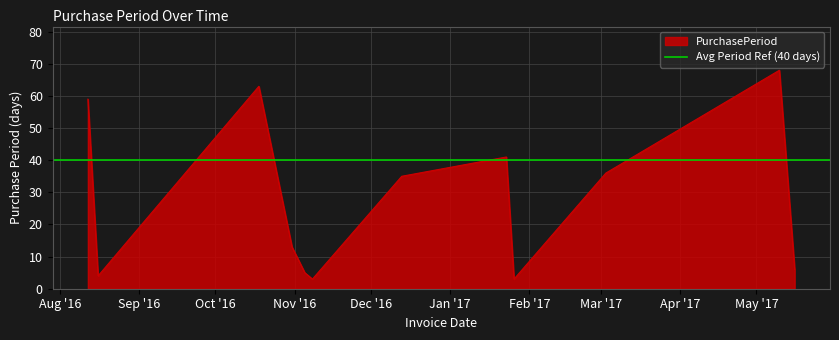

What is the label of the 1st point from the left?

2016-08-12